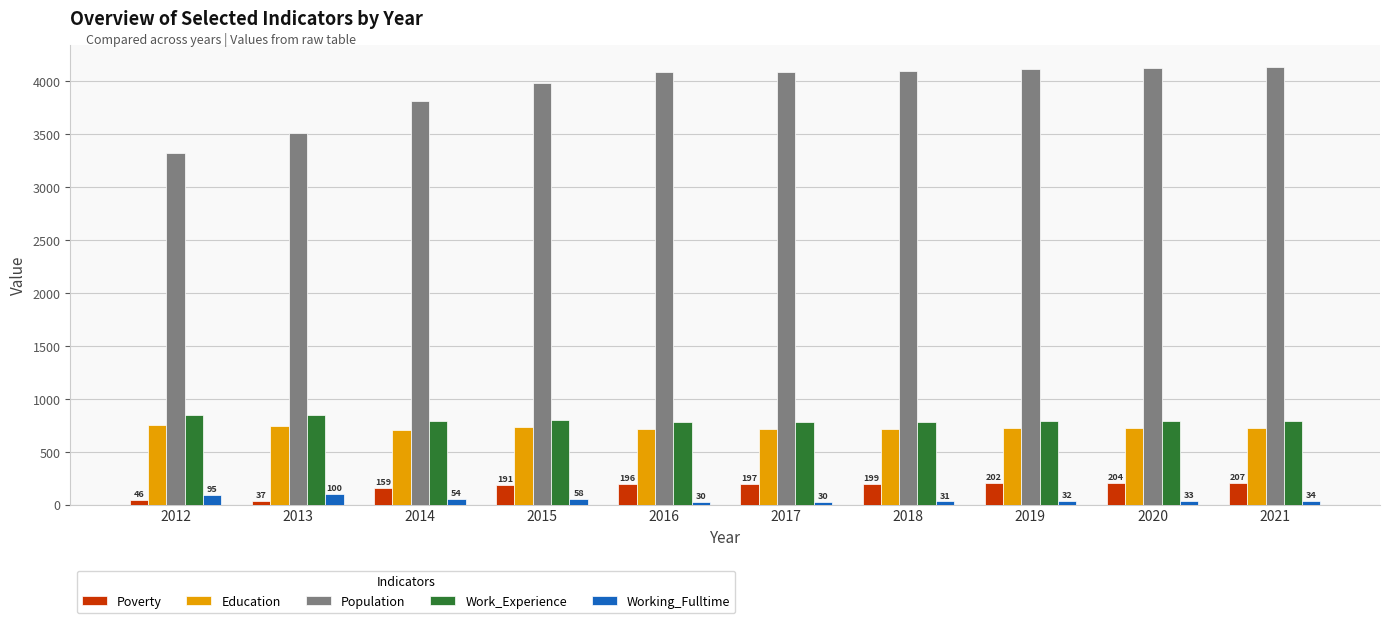

At how many categories does at least one series exceed 3654?

8